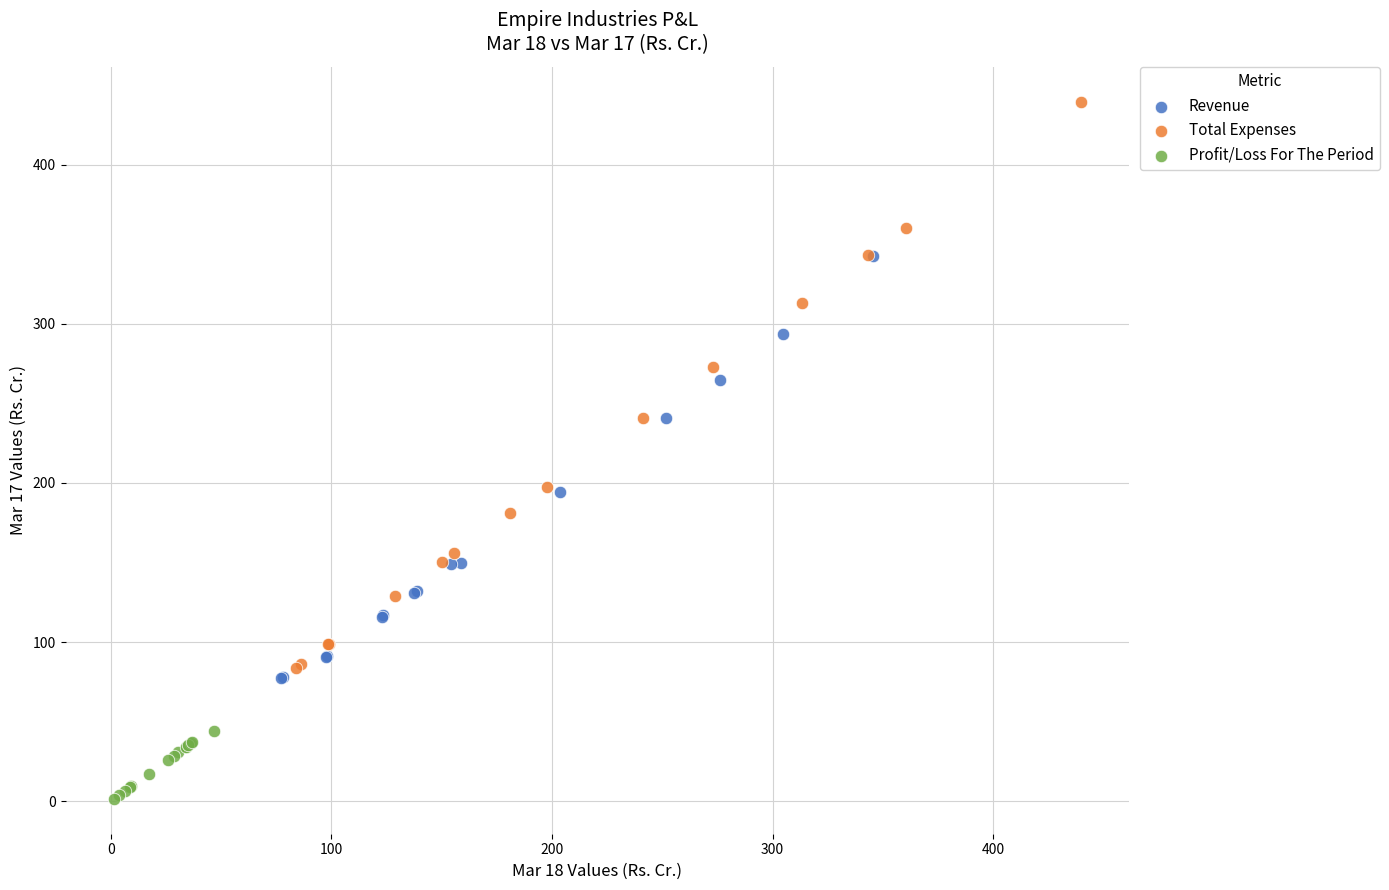

Which series reaches the minimum Y coordinate?

Profit/Loss For The Period